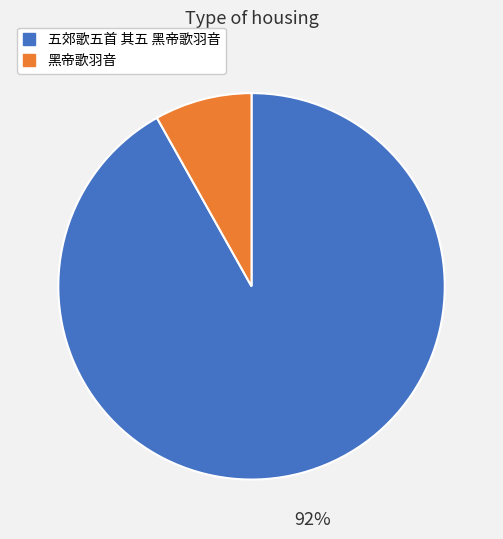

To the nearest percent, what portion does 五郊歌五首 其五 黑帝歌羽音 represent?

92%